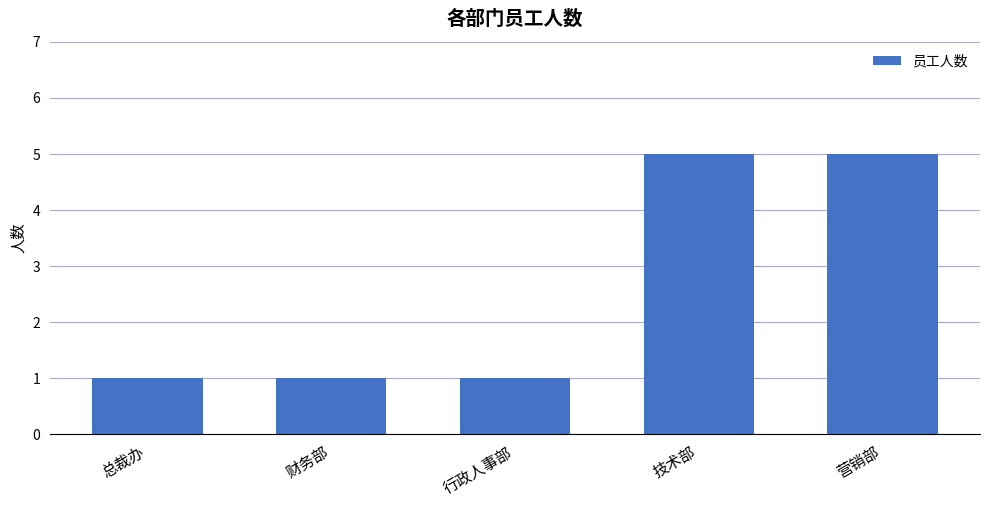

What is the label of the 2nd bar from the left?

财务部